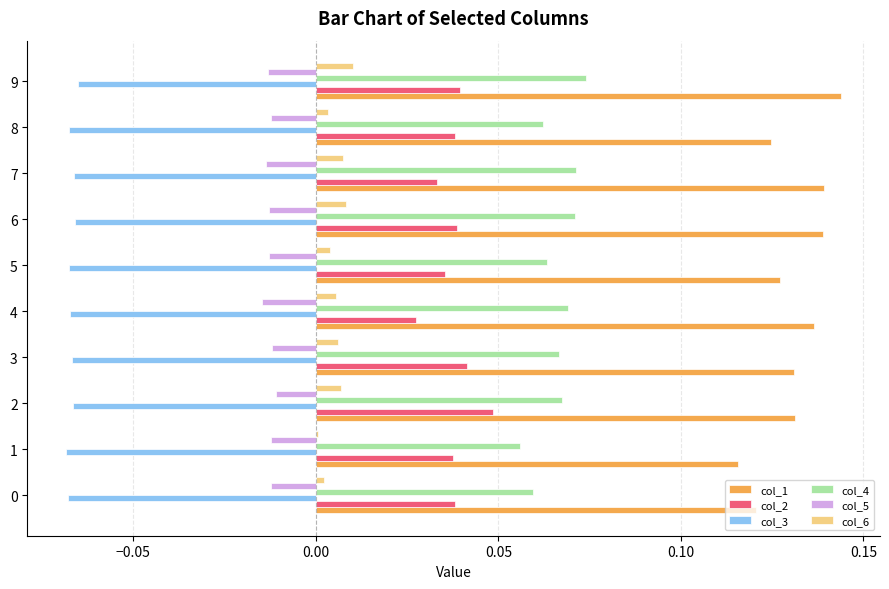

How many categories are shown in the chart?

10